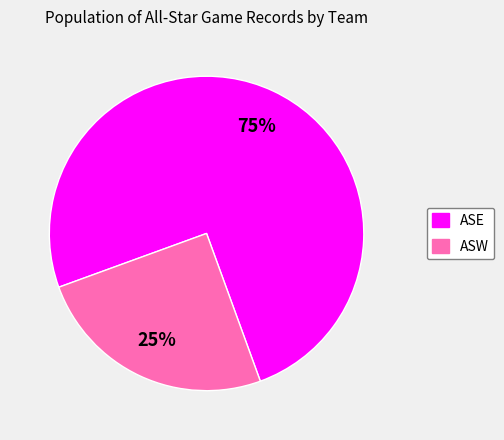

True or false: ASW accounts for 25% of the total.

True